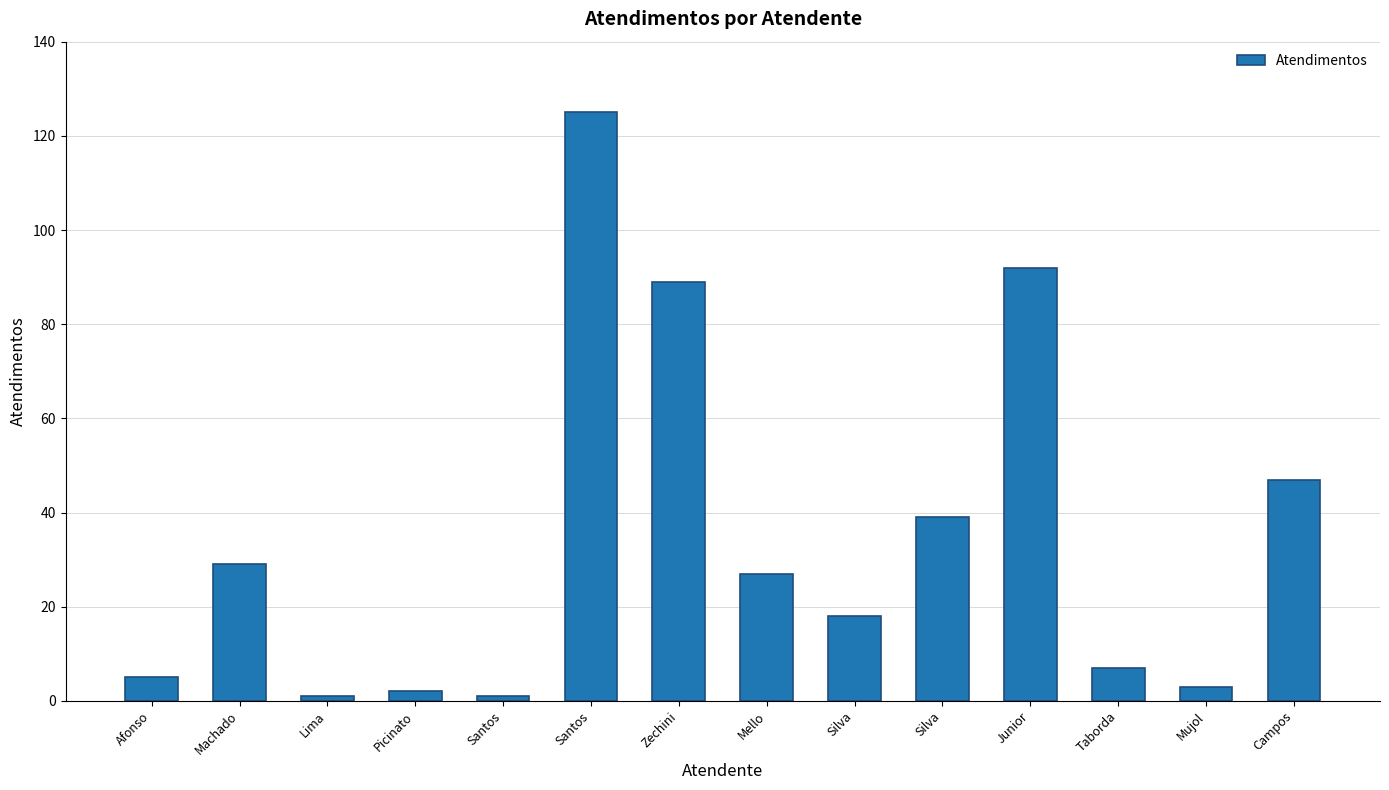

What is the change in value from Machado to Junior?

+63